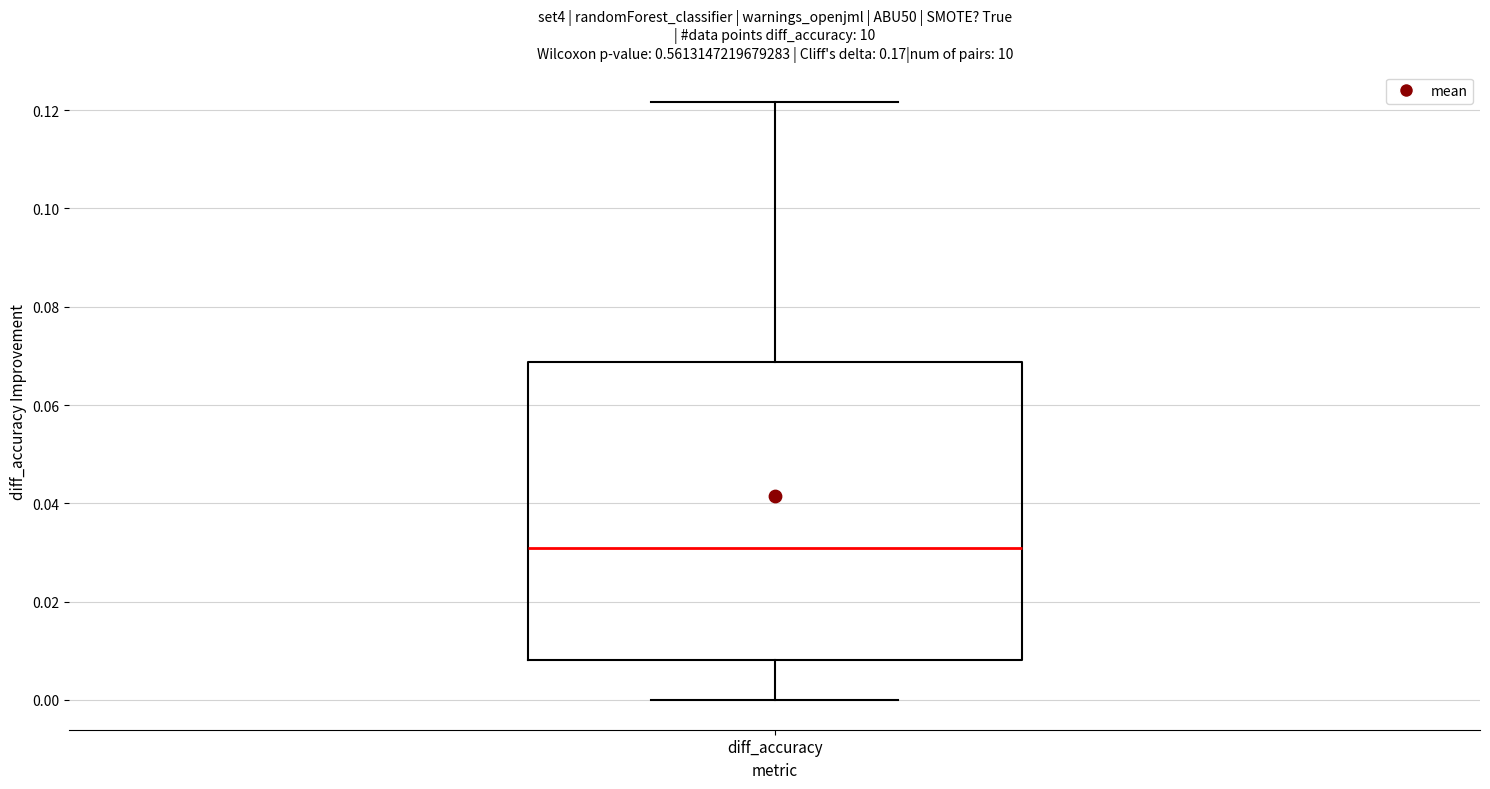

Transcribe this box plot: give where the median line is, the range the box spans, and where the two whiskers end, as read against the y-axis. The values are not printed on the chart, so give them approximately, as read against the axis.

median 0.030, box 0.008 to 0.068, whiskers 0.000 to 0.122